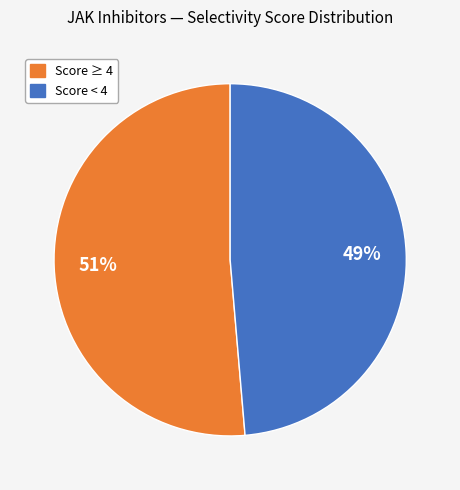

To the nearest percent, what is the average slice percentage?

50%